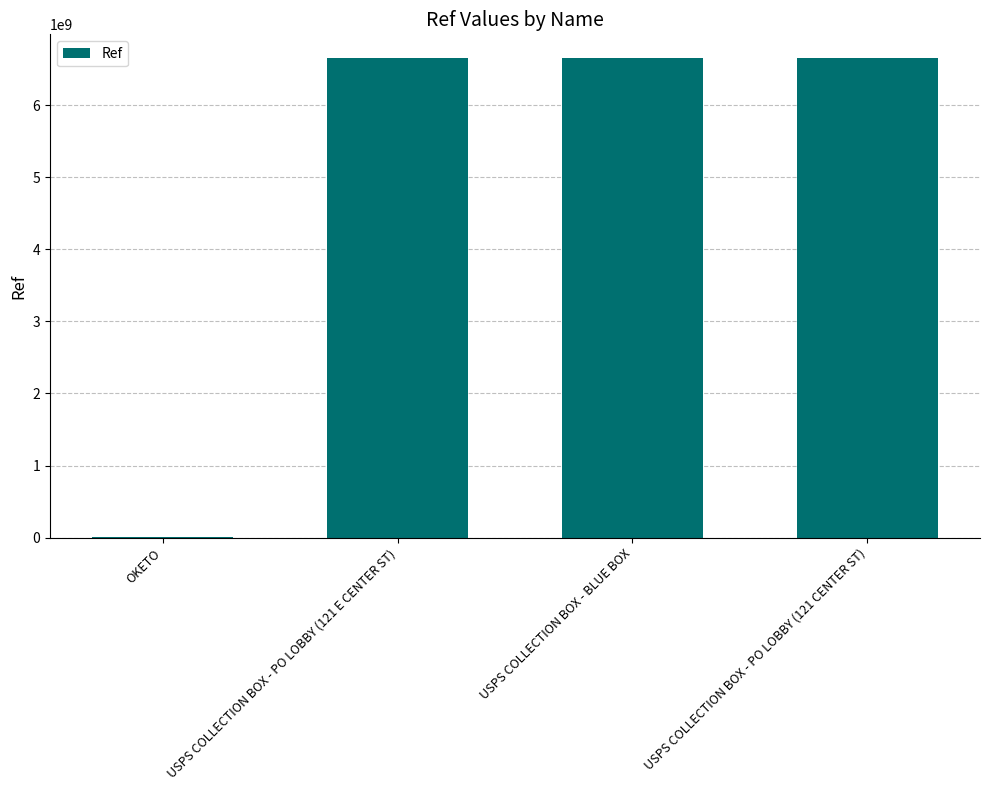

What is the greatest value displayed?

6651800003